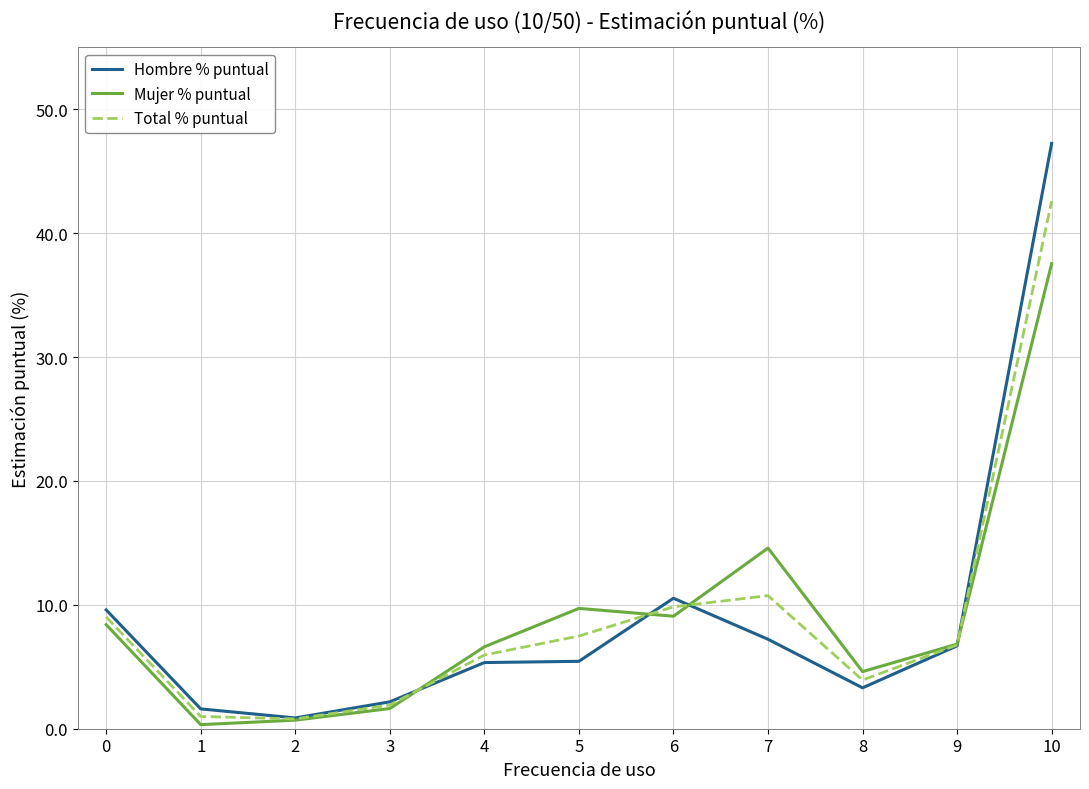

The Hombre % puntual series shows 11.4 at 9. True or false?

False